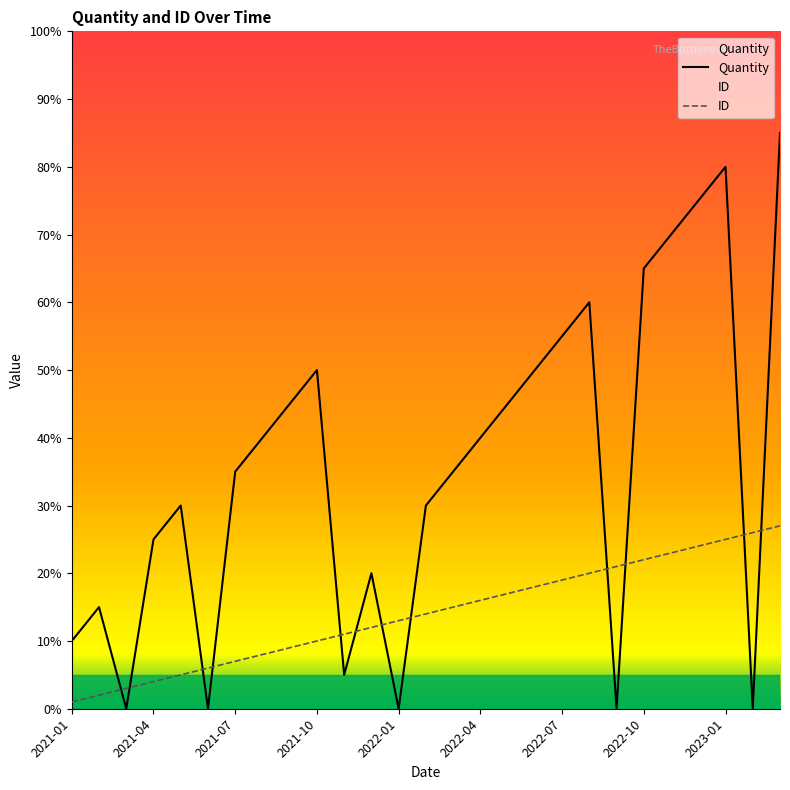

What is the label of the 4th point from the left?

2021-04